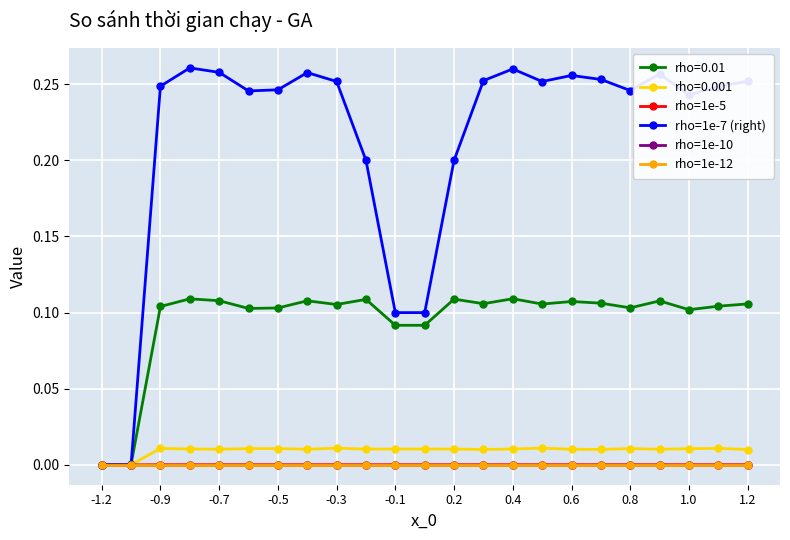

What are all the series names shown in the legend?

rho=0.01, rho=0.001, rho=1e-5, rho=1e-7 (right), rho=1e-10, rho=1e-12